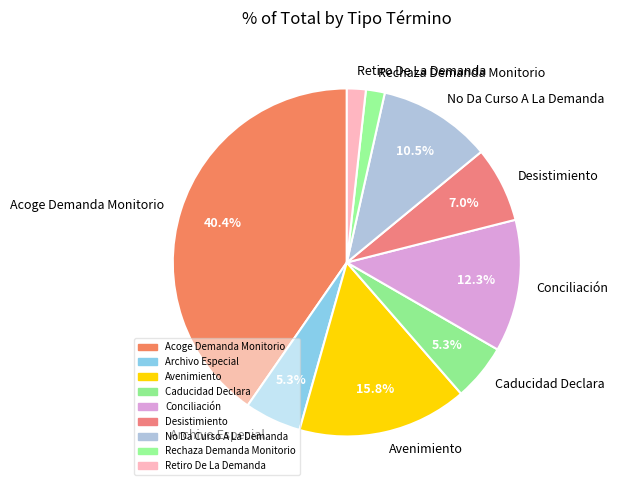

Which category has the biggest portion of the pie?

Acoge Demanda Monitorio